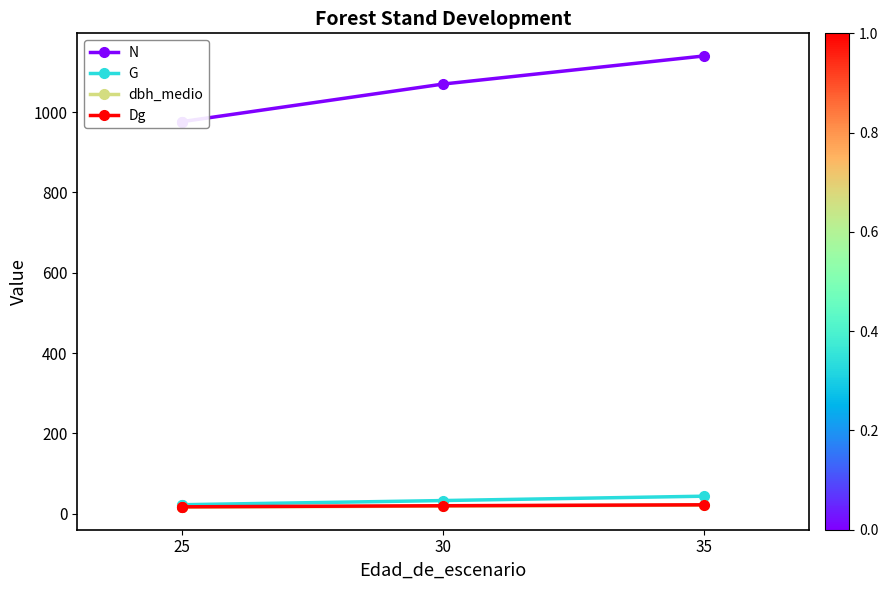

How many categories are shown in the chart?

4